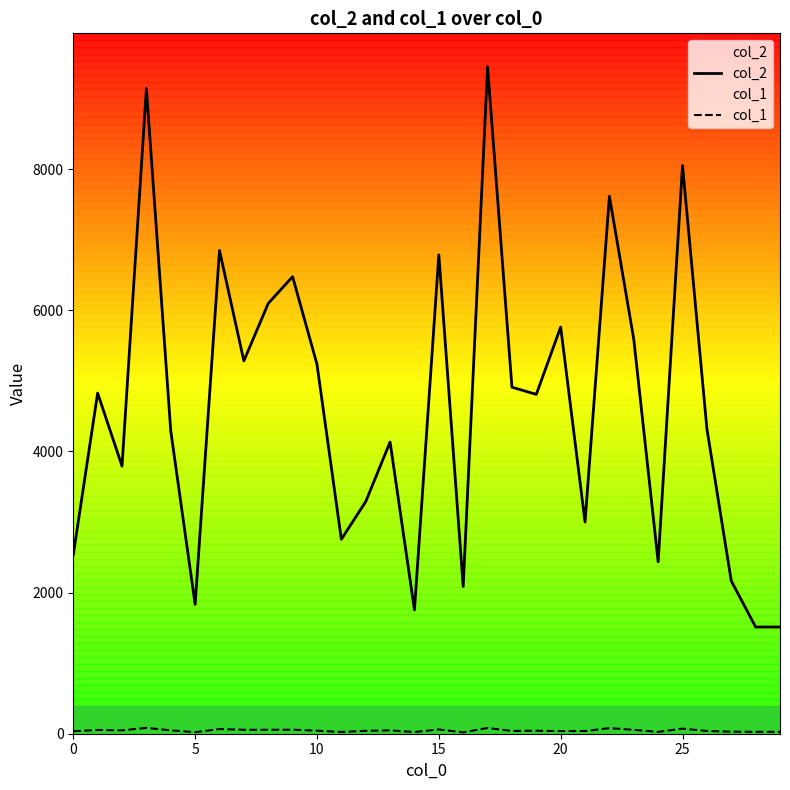

Count the number of categories in the chart.

30